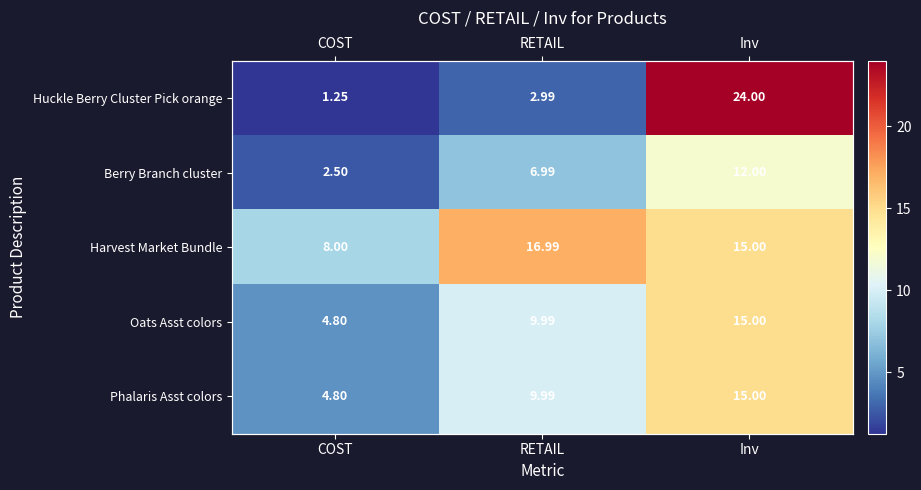

What is the minimum value shown in the chart?

1.2